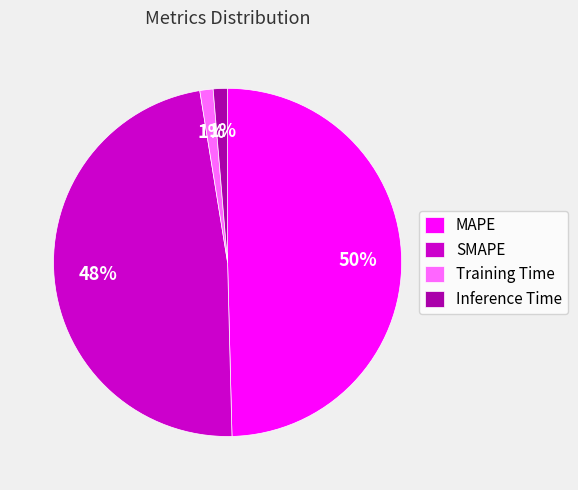

To the nearest percent, what percentage of the pie is Training Time?

1%